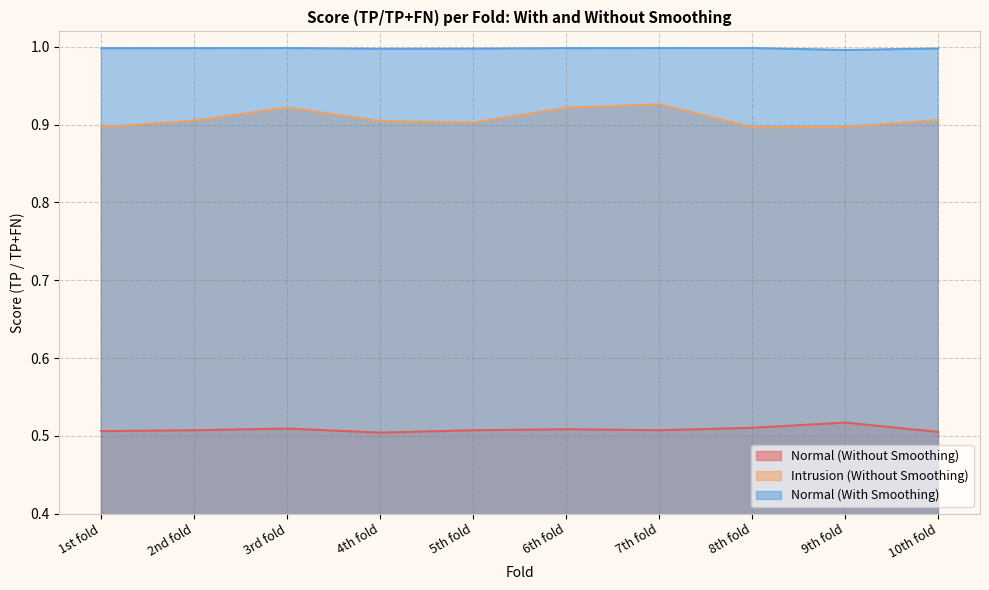

Between 3rd fold and 5th fold, which series saw the biggest shift?

Intrusion (Without Smoothing)